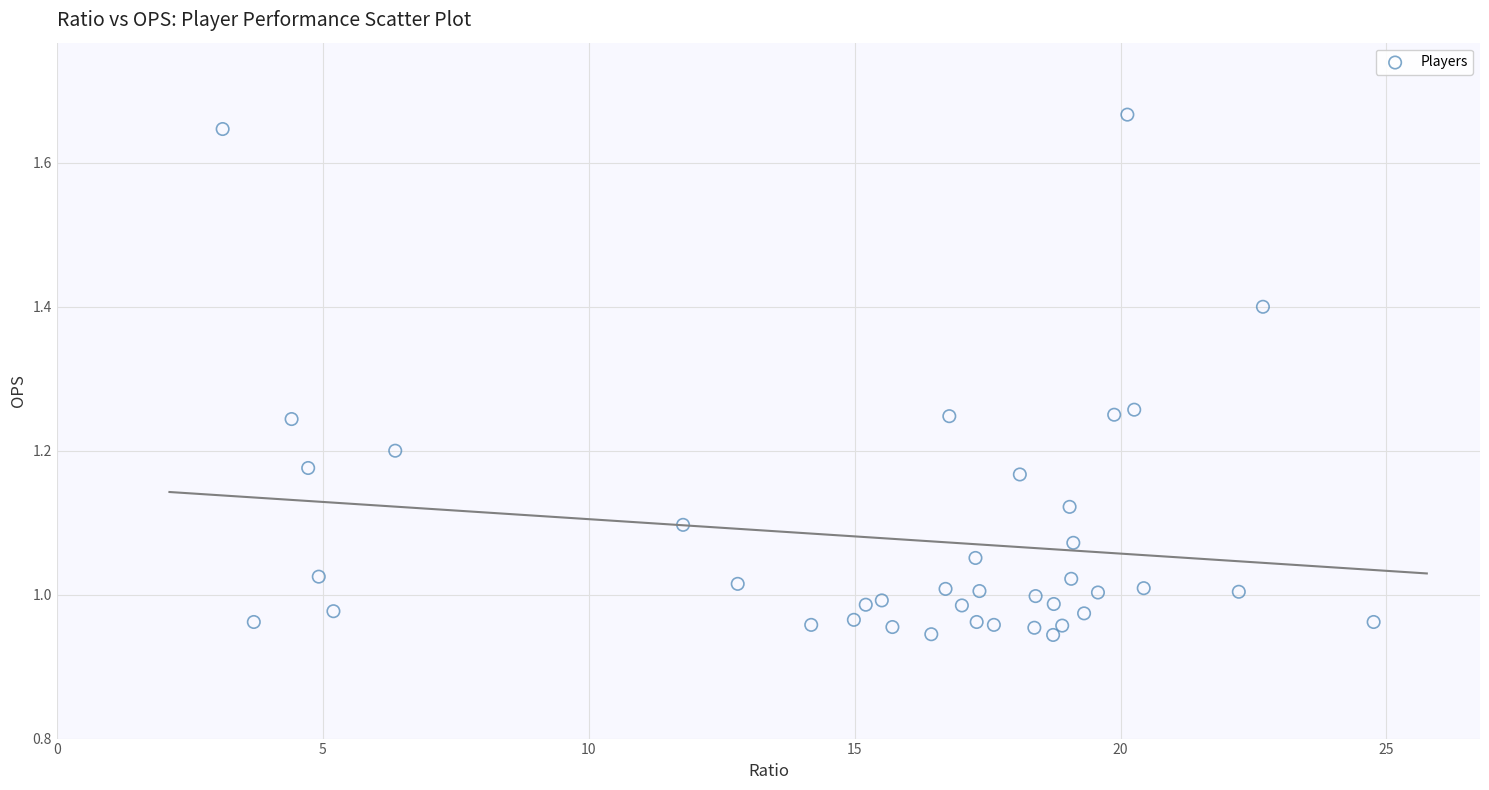

What is the range of Y values (max minus min)?

0.7